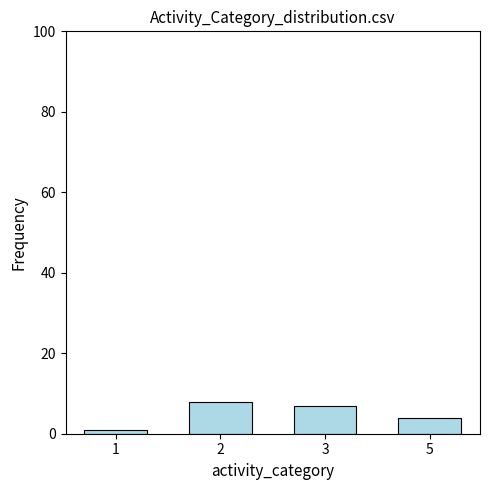

At which category does the chart reach its peak across all series?

2